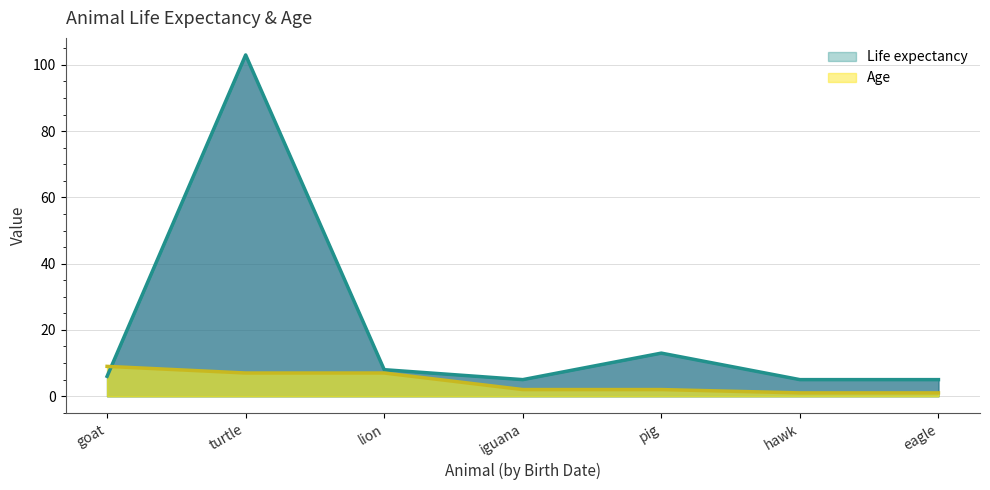

Rank the series by their average value, from lowest to highest.

Age, Life expectancy